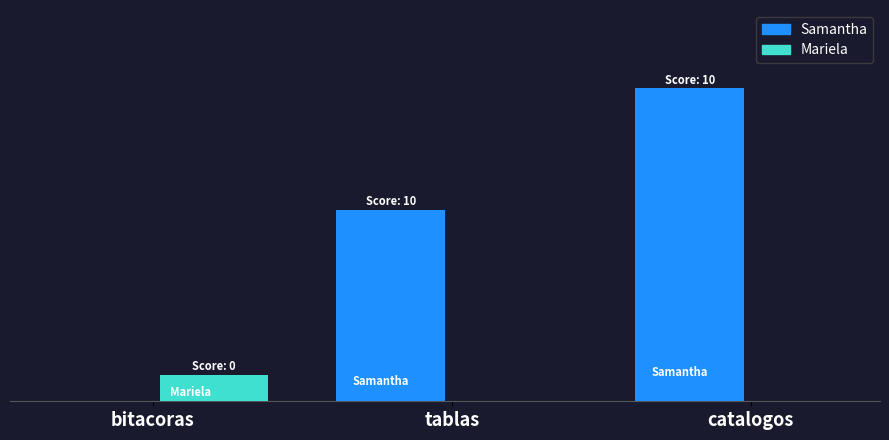

At which label does Mariela reach its peak?

bitacoras